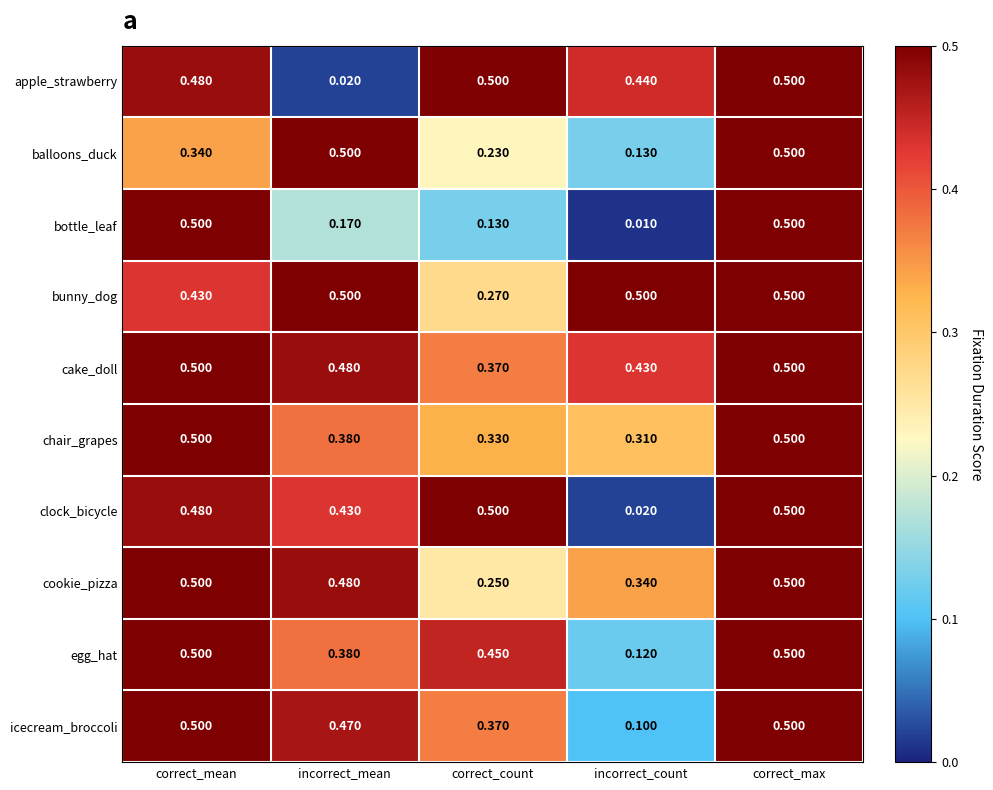

At which category is the sum across all series the highest?

correct_max